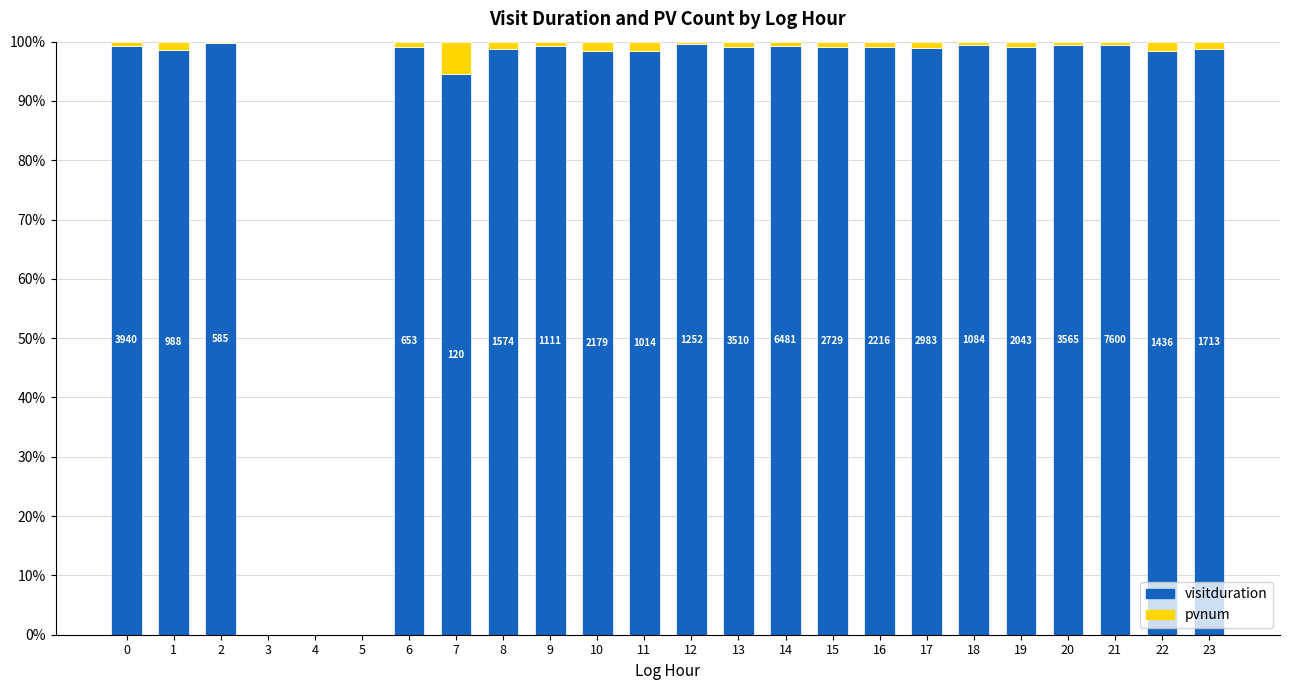

Count the number of data series in this chart.

2